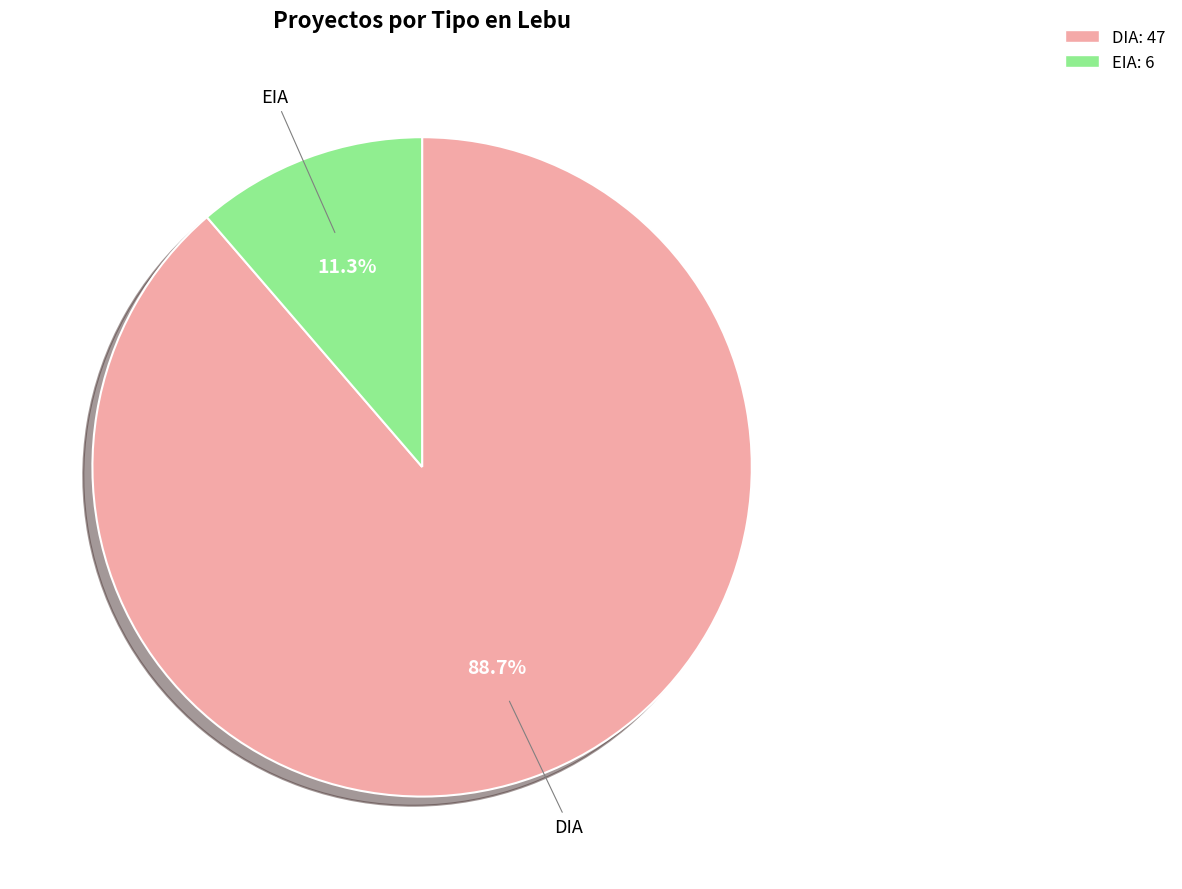

To the nearest percent, what portion does DIA represent?

89%